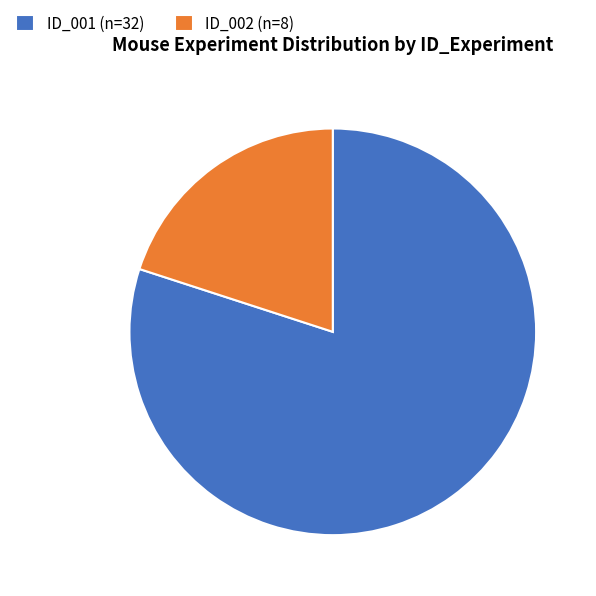

Rank the categories by value from highest to lowest.

ID_001, ID_002